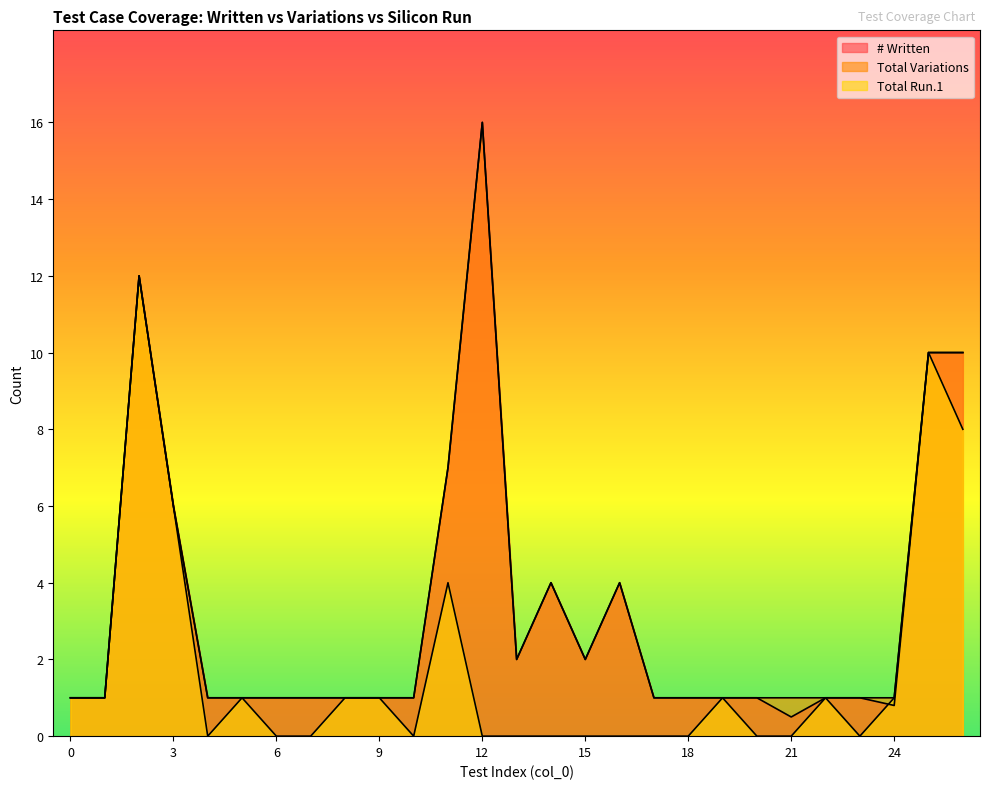

How many values in the Total Variations series exceed 1?

10